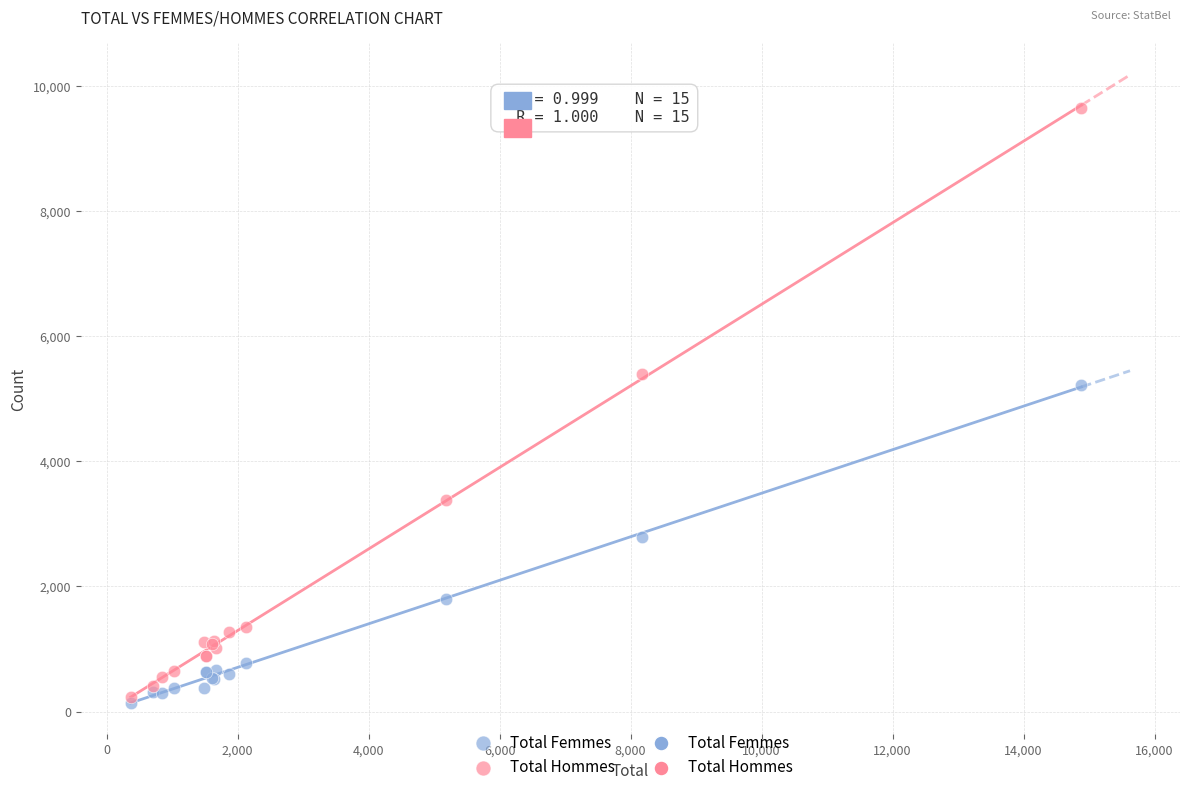

Across all series, what Y value is closest to 4895?

5228